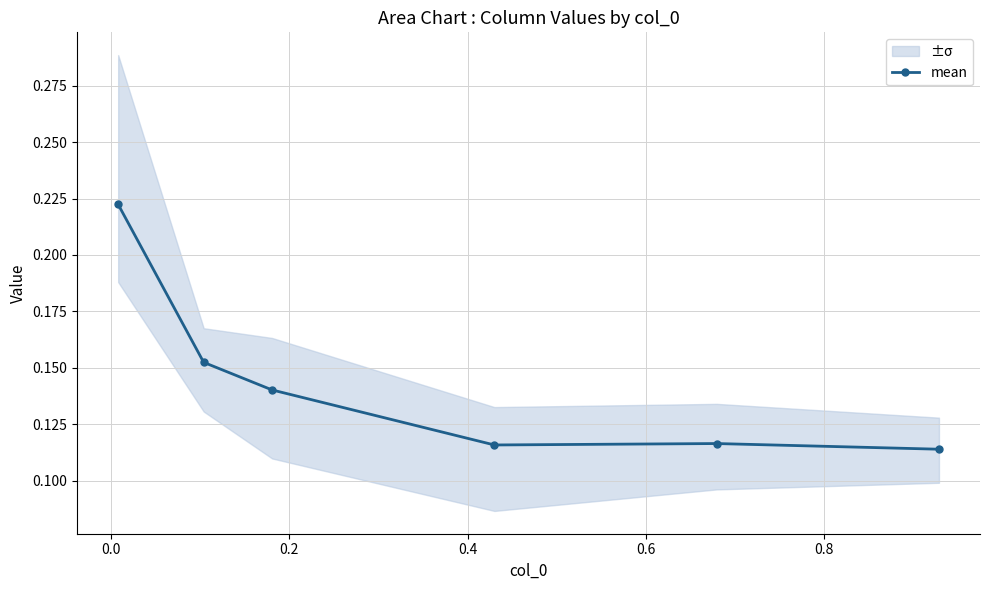

At which category does the data reach its first local valley?

0.4